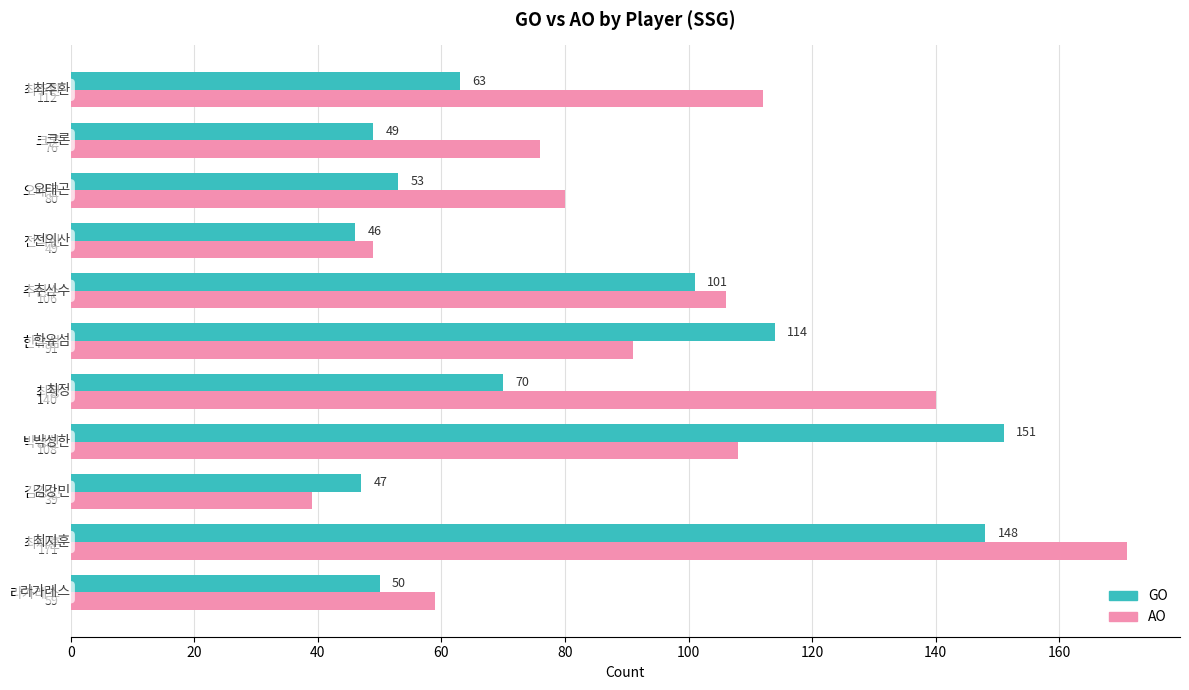

Where is AO nearest to the value 105?

추신수